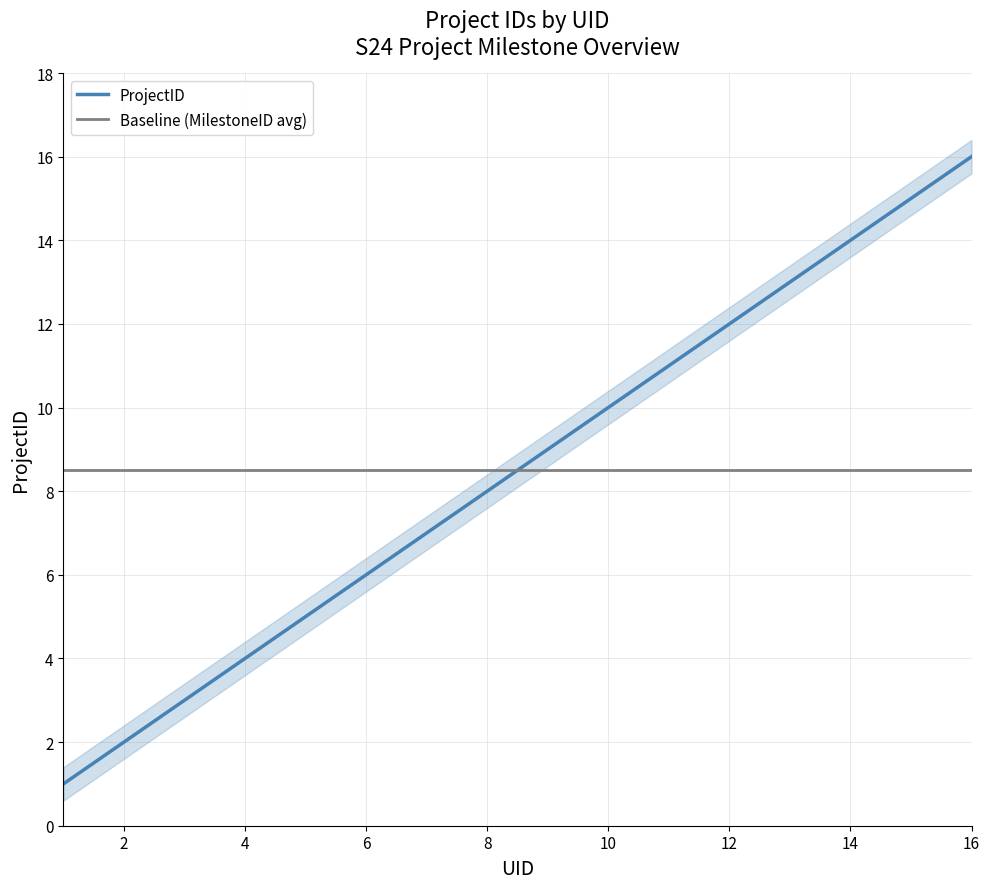

Between 1 and 4, which is larger?

4